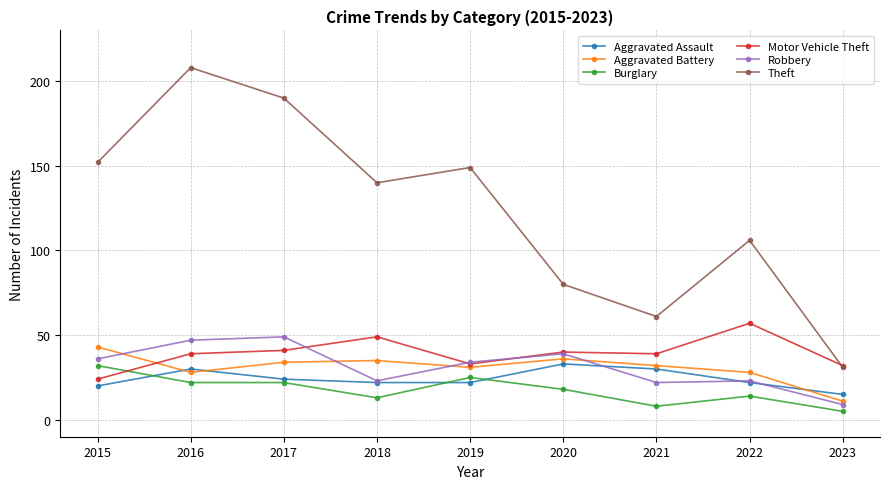

What value does the Aggravated Battery series have at 2016?

28